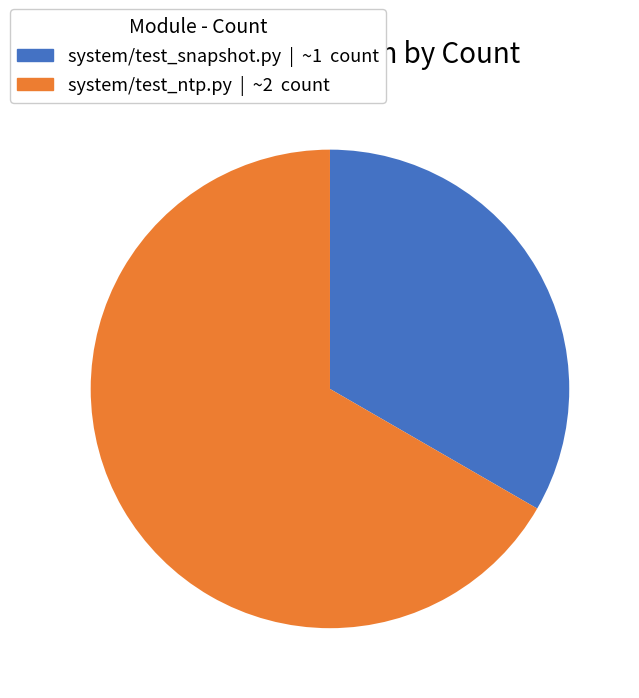

Which slice is the smallest?

system/test_snapshot.py